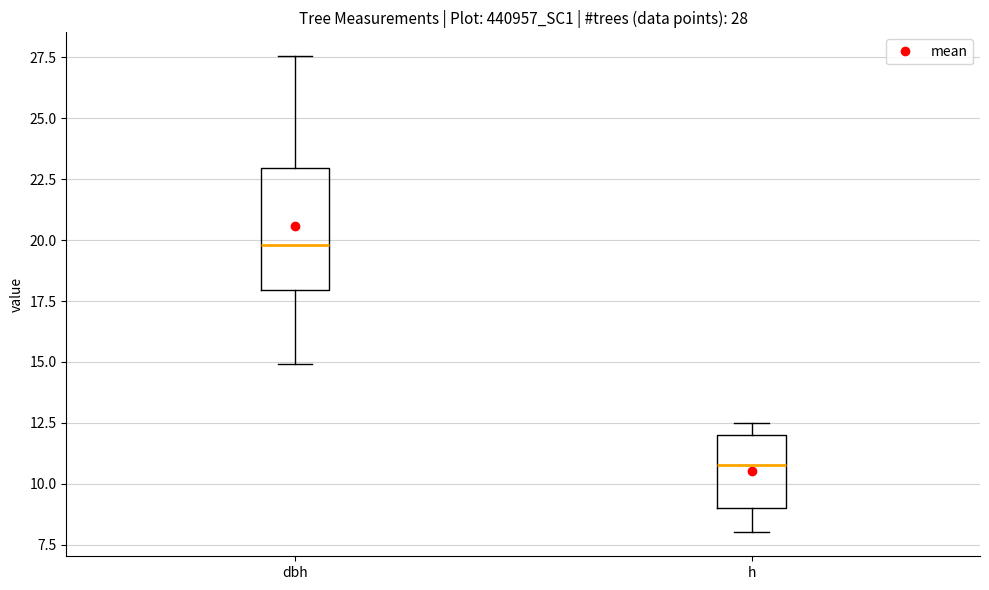

Which box is the tallest, from its lower edge to its upper edge?

dbh